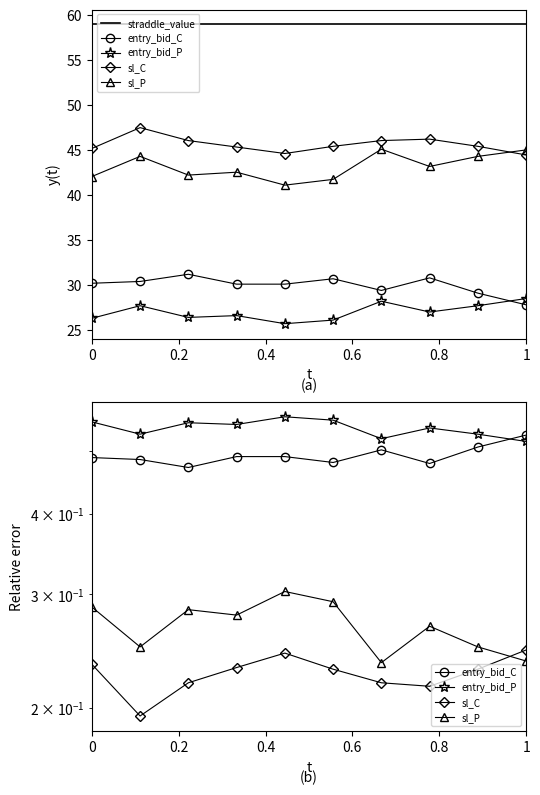

What is the label of the 5th point from the right?

1